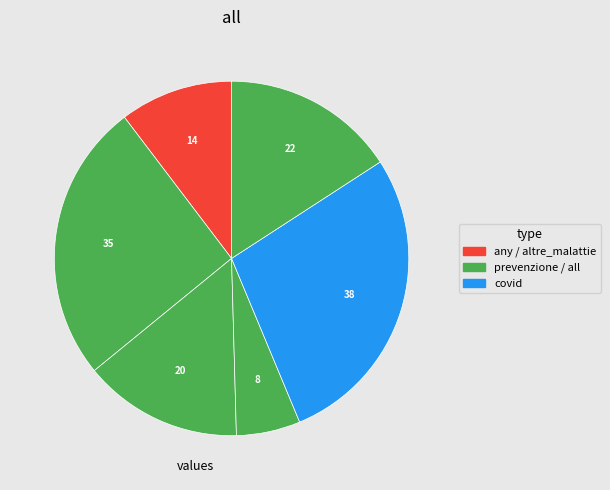

How many slices are in this pie chart?

6